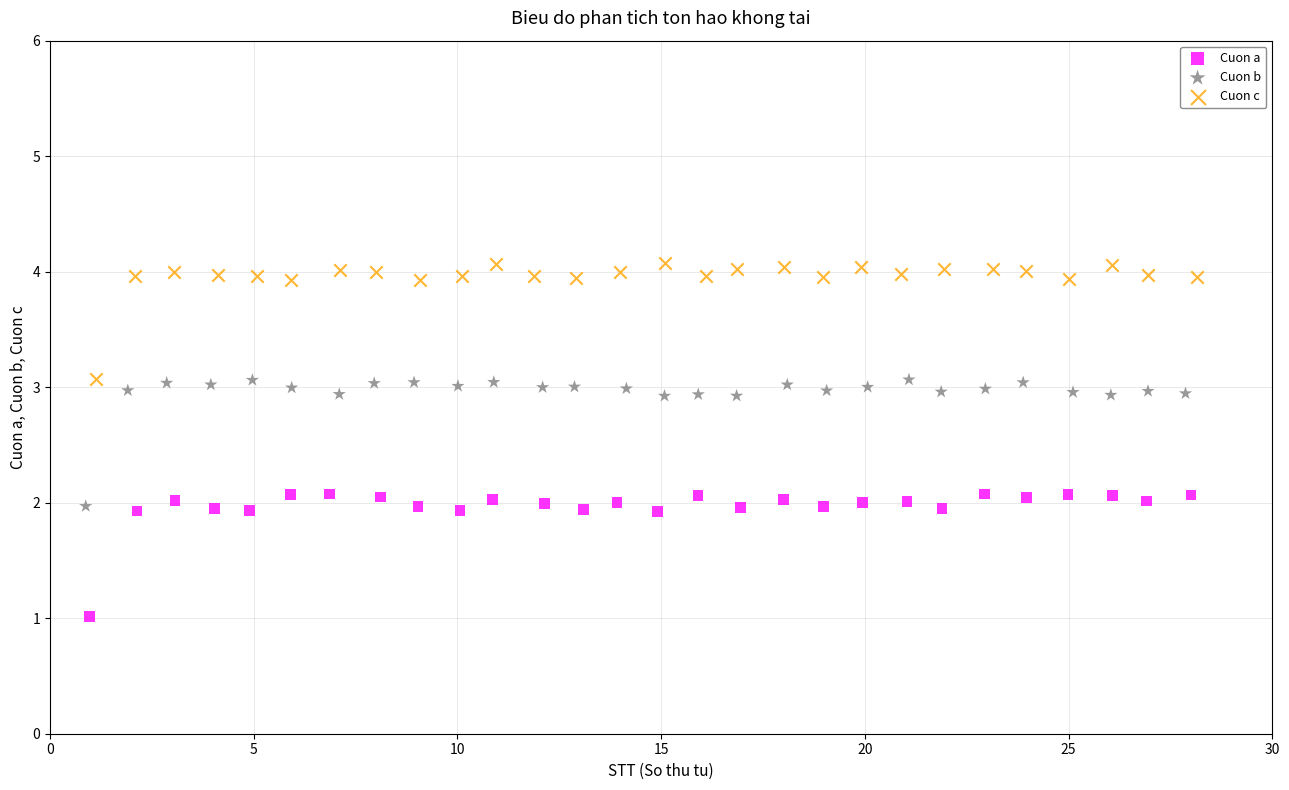

Which series reaches the minimum Y coordinate?

Cuon a